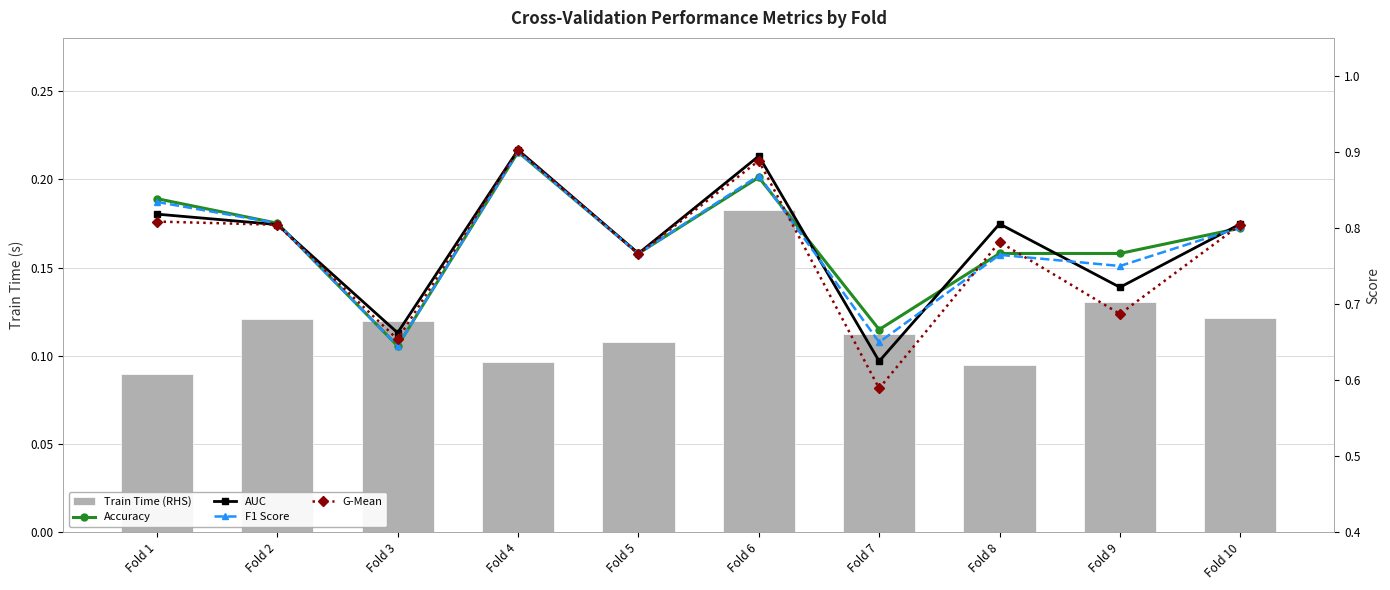

How many series are shown in this chart?

5